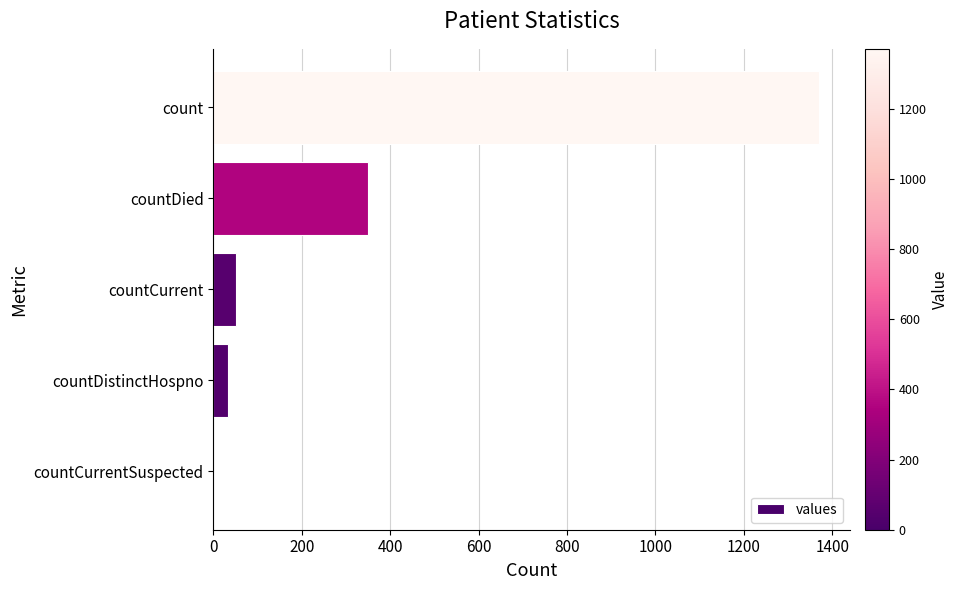

True or false: the data shows 948 at countCurrentSuspected.

False